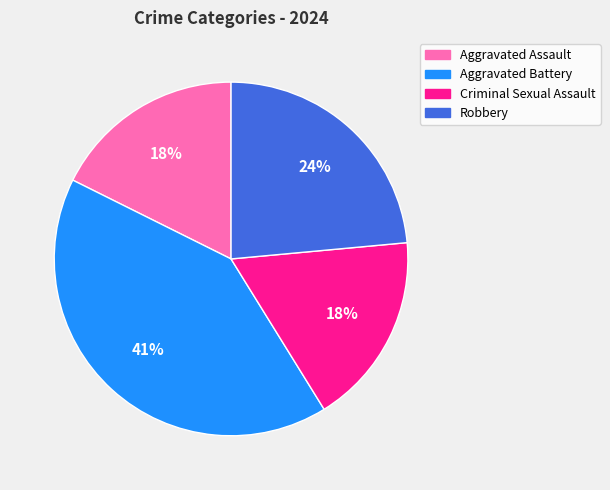

Does Aggravated Battery account for over 50% of the chart?

No